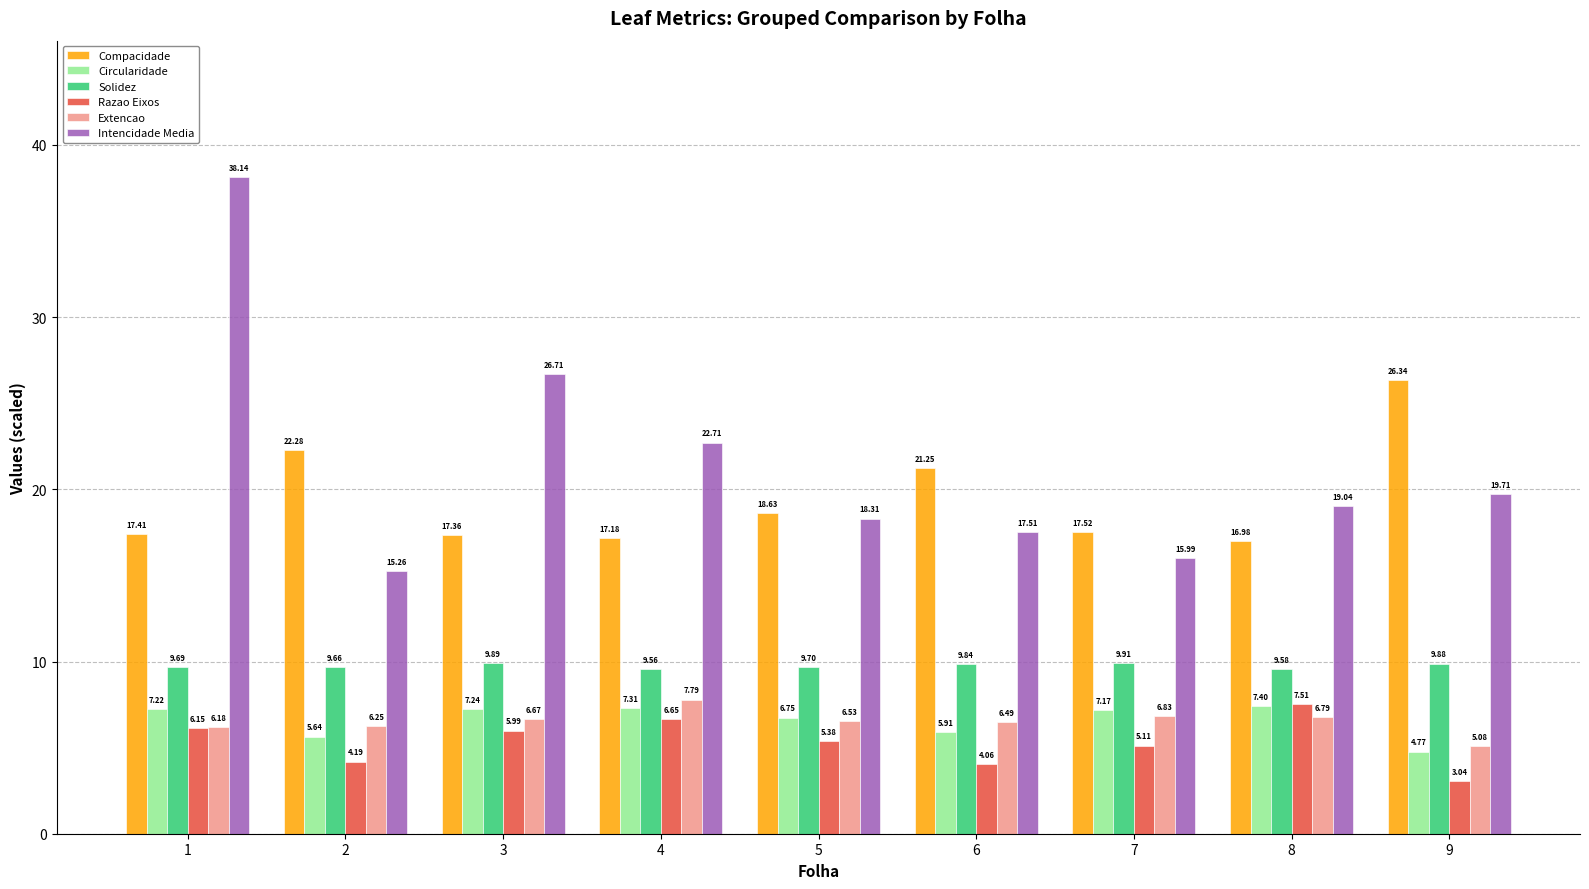

What is the sum of the Circularidade values at 9 and 5?

11.5